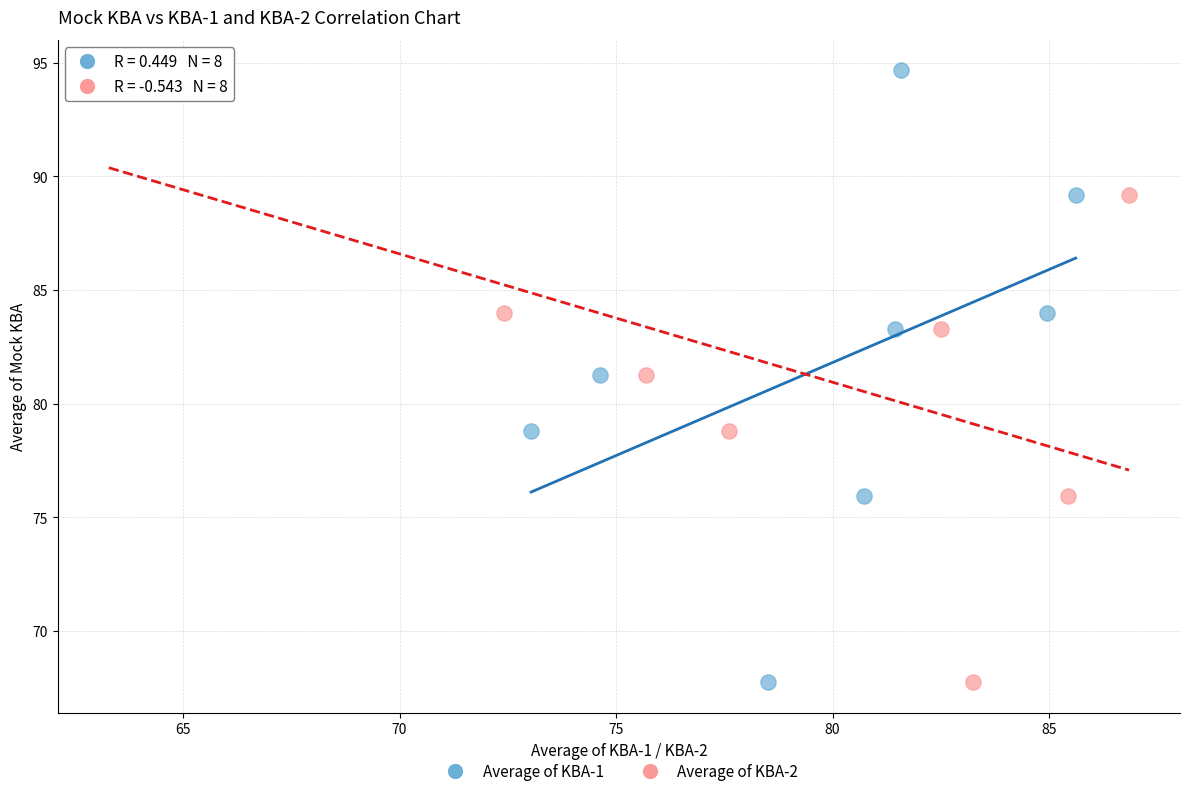

What are all the series names shown in the legend?

Average of KBA-1, Average of KBA-2